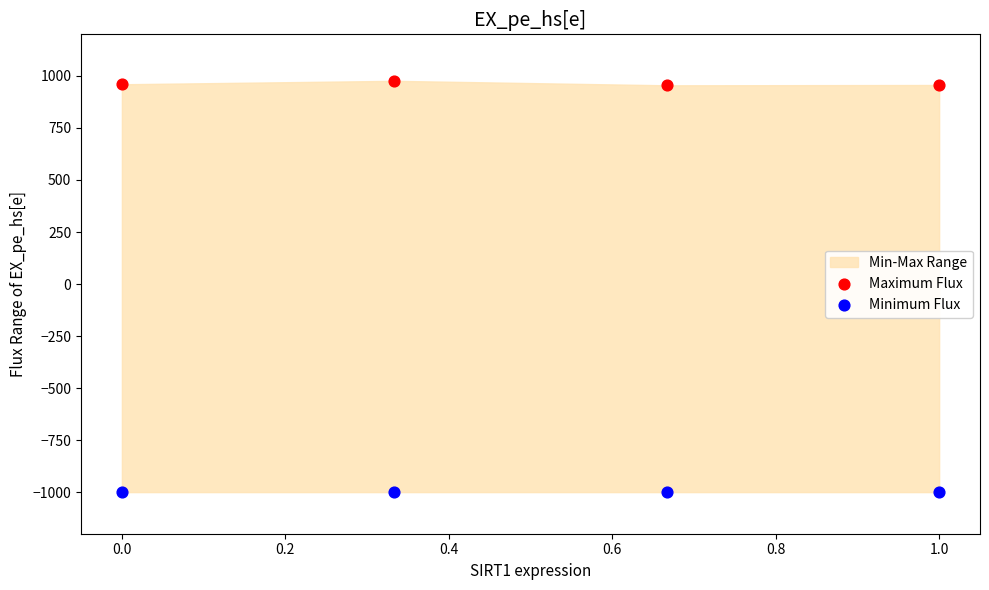

Across all data points, what is the average X value?

0.5